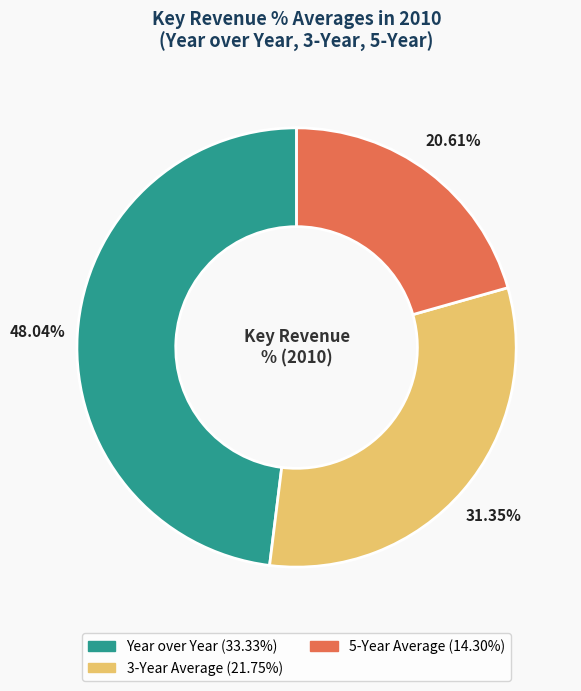

Does any single category account for the majority?

No